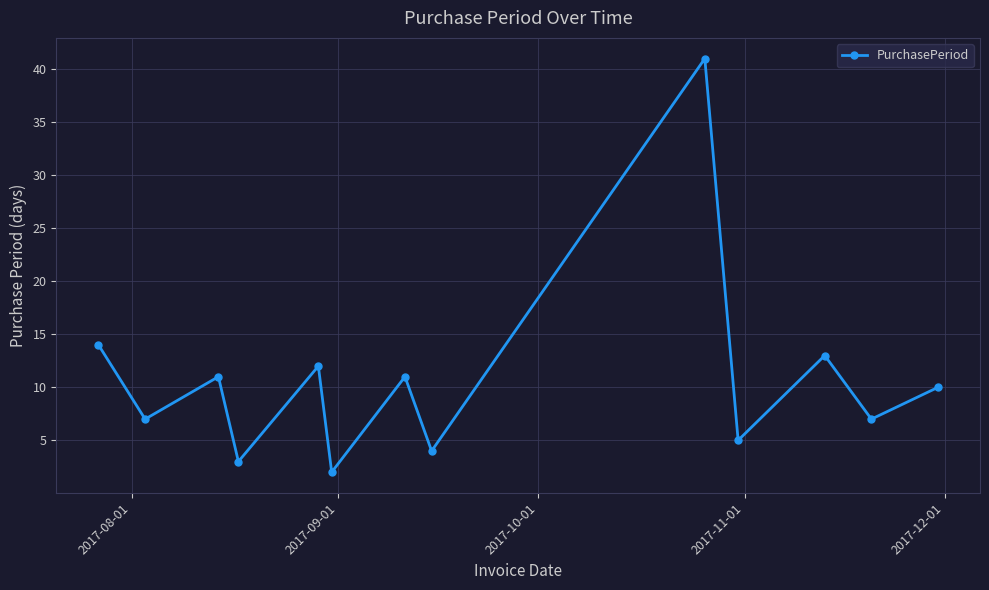

What is the greatest value displayed?

41